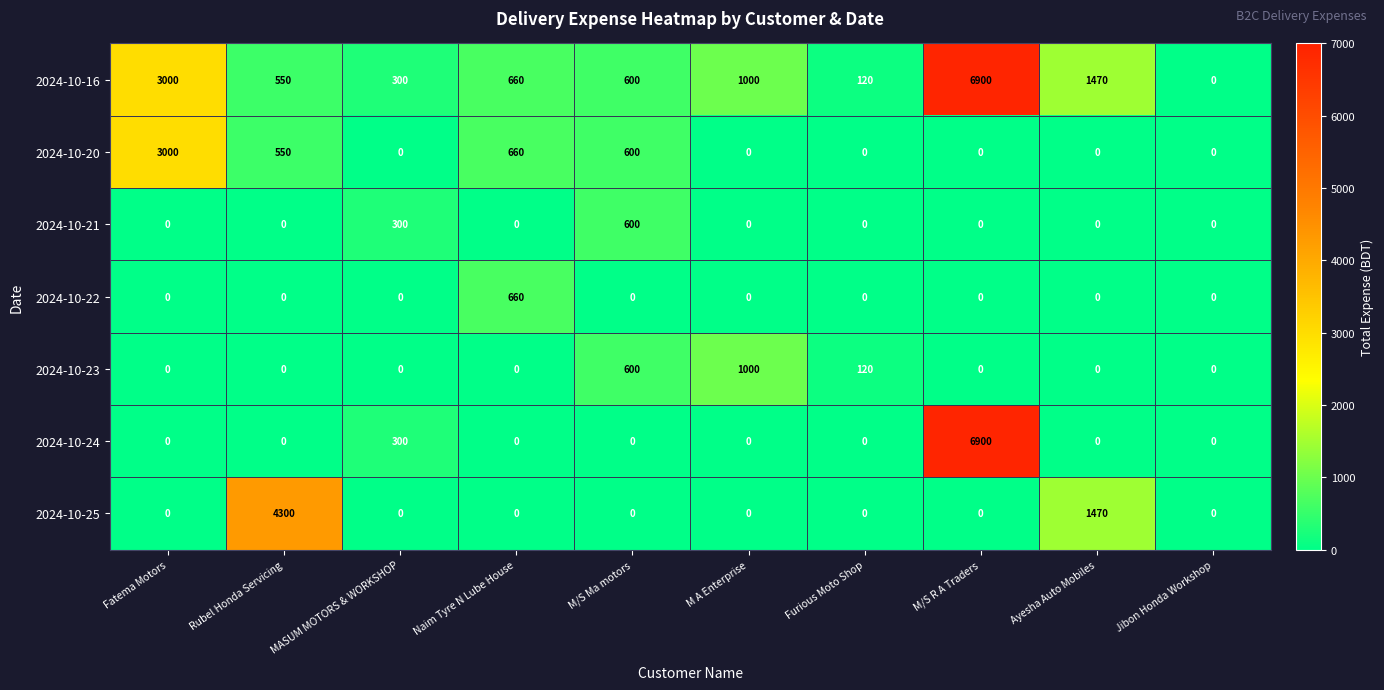

What is the highest value of the 2024-10-20 series?

3000